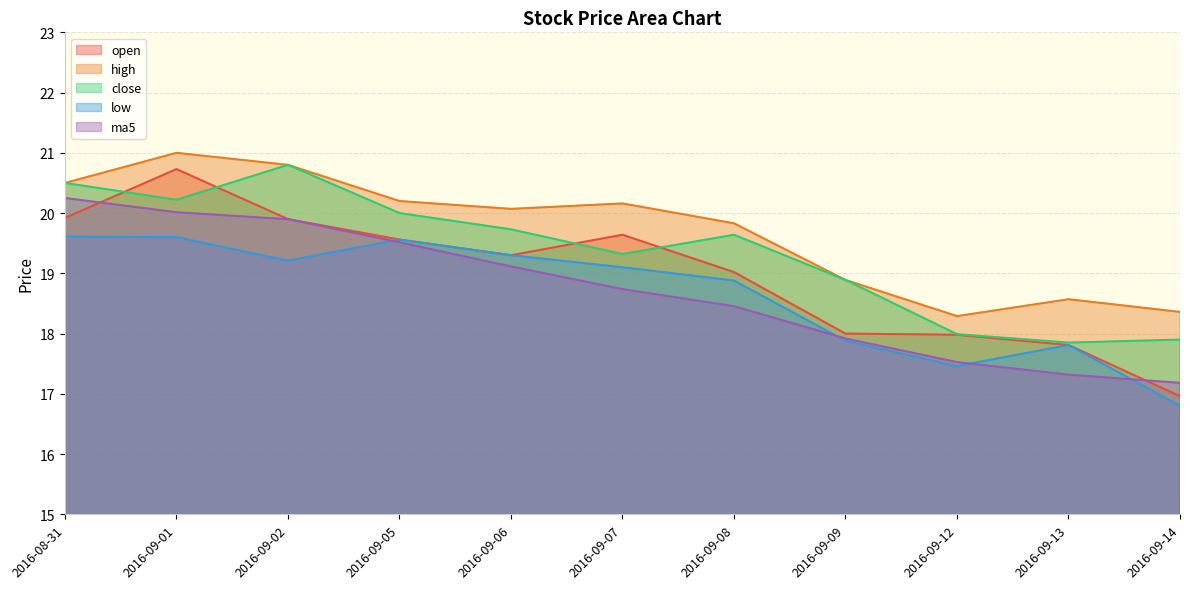

Which series has the largest total across all categories?

high